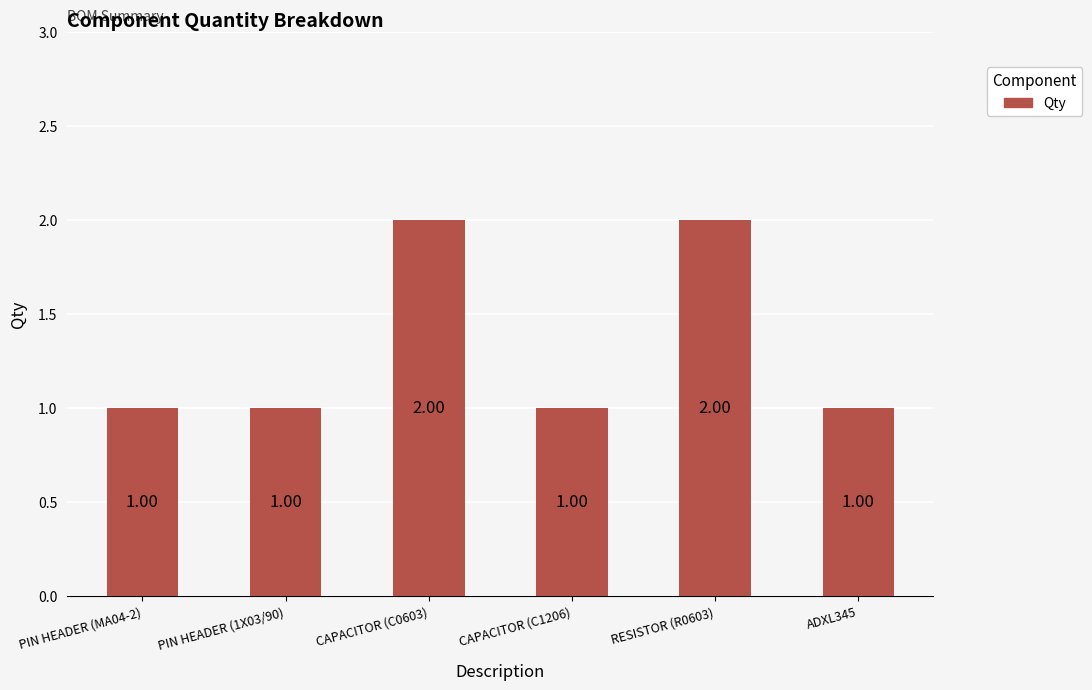

What position from the left is ADXL345?

6